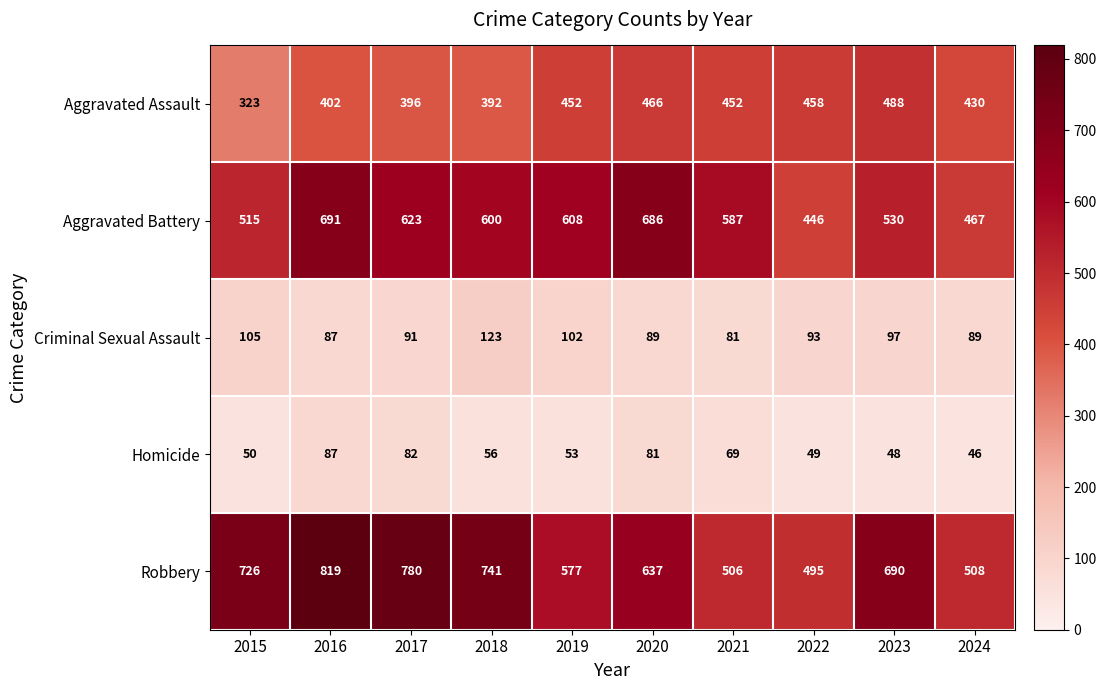

What is the difference between the highest and lowest values at 2019?

555